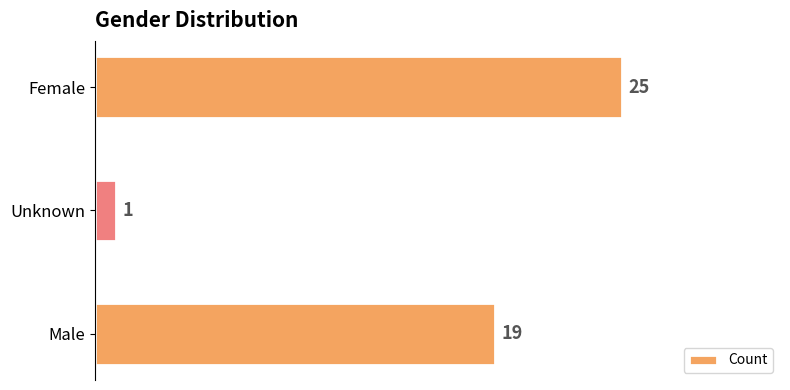

Reading bottom to top, transcribe all the data shown in this chart.

19	1	25